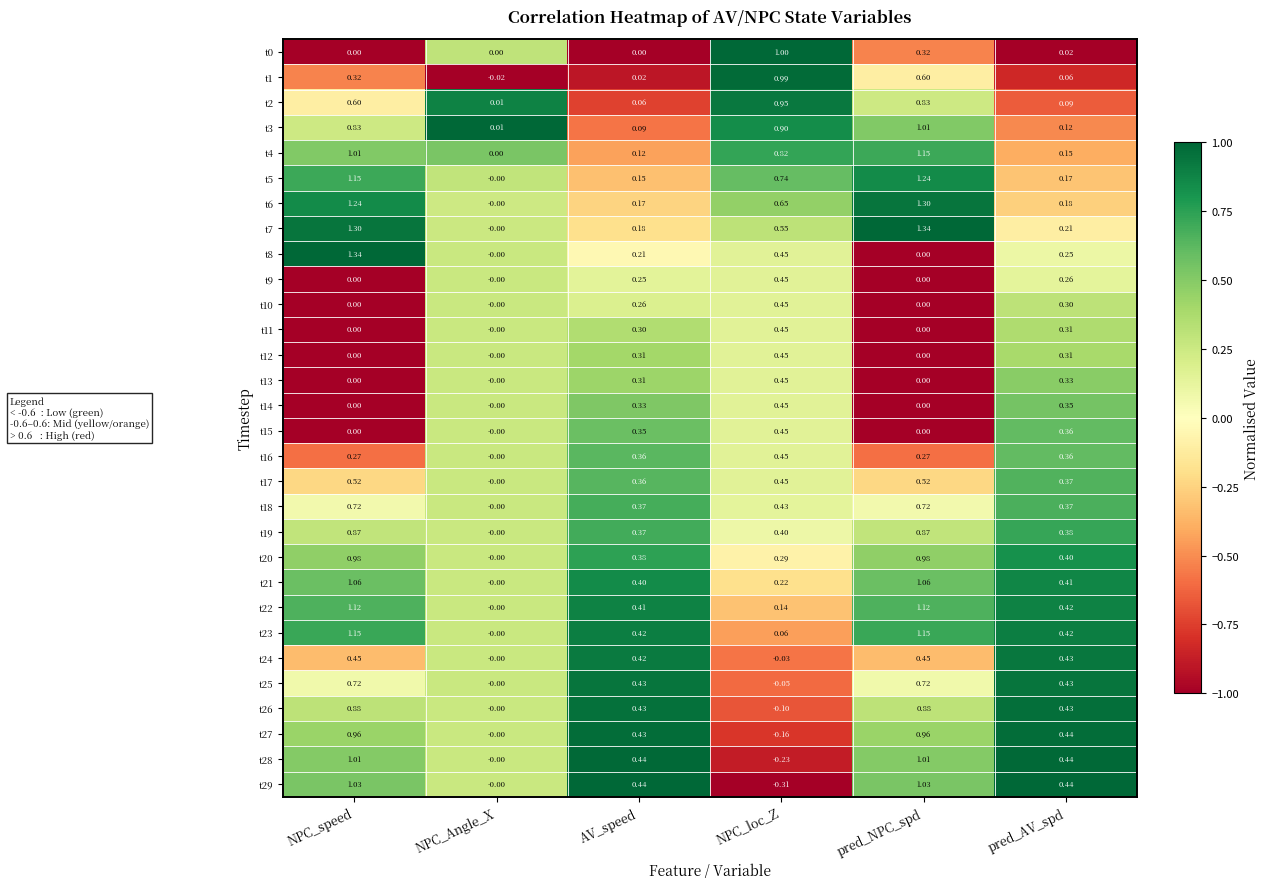

How many distinct data groups are displayed?

30